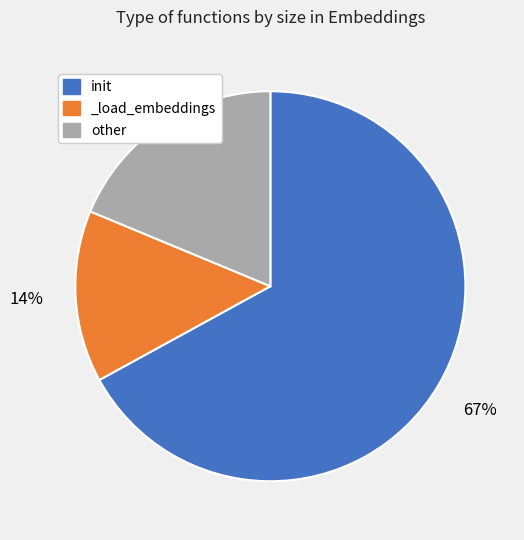

To the nearest percent, what percentage of the pie is _load_embeddings?

14%